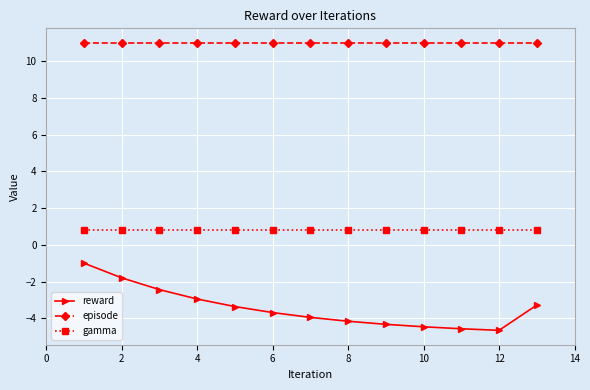

Rank the series by their maximum value, from highest to lowest.

episode, gamma, reward